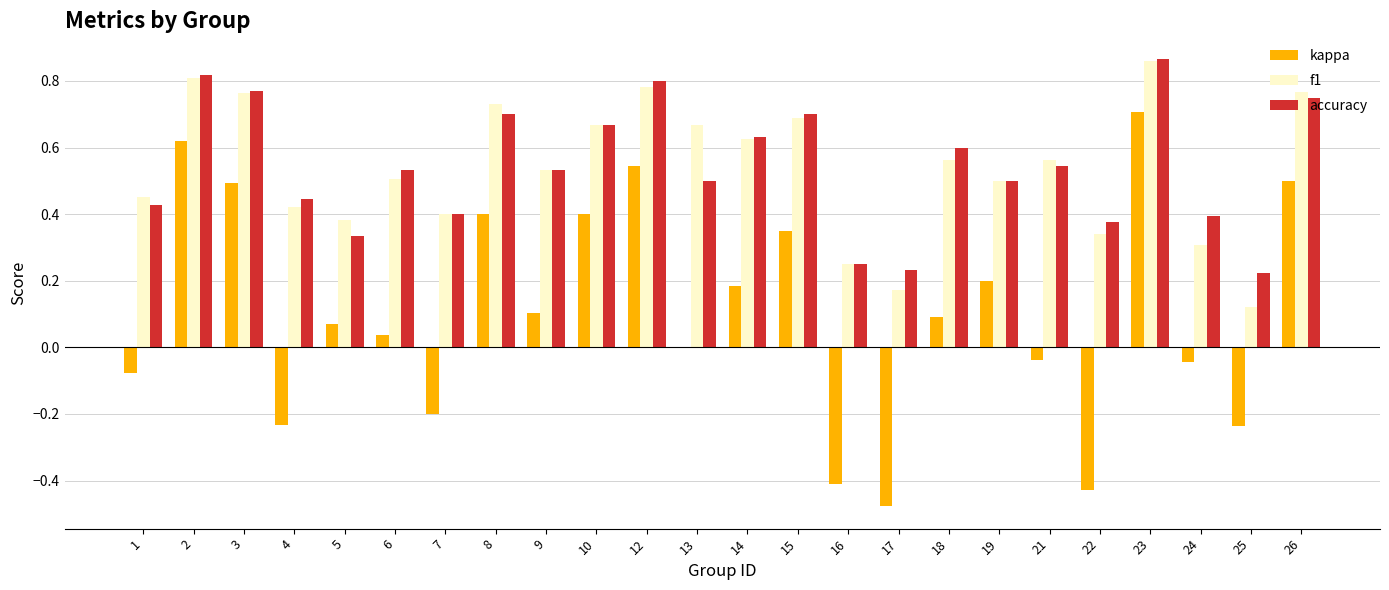

At which label does f1 reach its peak?

23